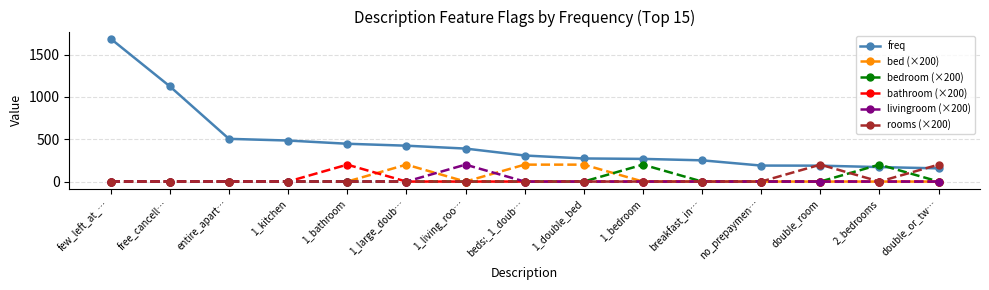

Between 1_bedroom and breakfast_in…, which series saw the biggest shift?

bedroom (×200)